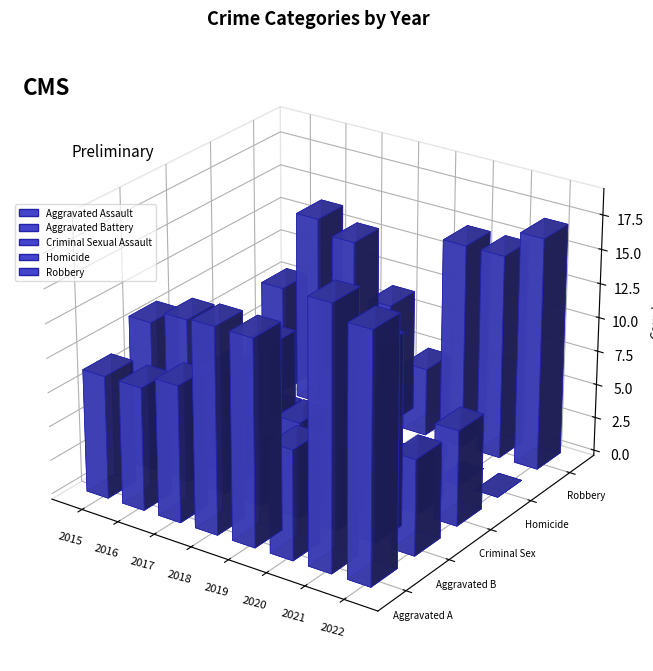

Reading left to right, list all the values displayed in this chart.

Aggravated Assault: 9	9	10	15	15	8	19	18
Aggravated Battery: 11	12	9	5	7	6	14	7
Criminal Sexual Assault: 5	2	9	4	8	1	4	7
Homicide: 0	1	1	0	0	1	0	0
Robbery: 8	14	13	9	5	15	15	17